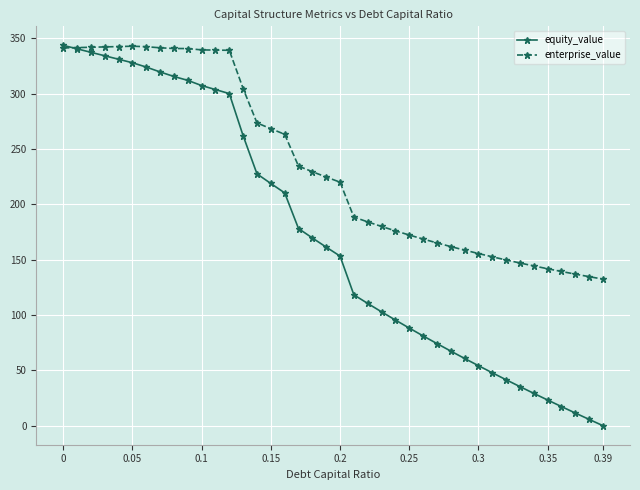

List the series in order of their overall mean, lowest first.

equity_value, enterprise_value